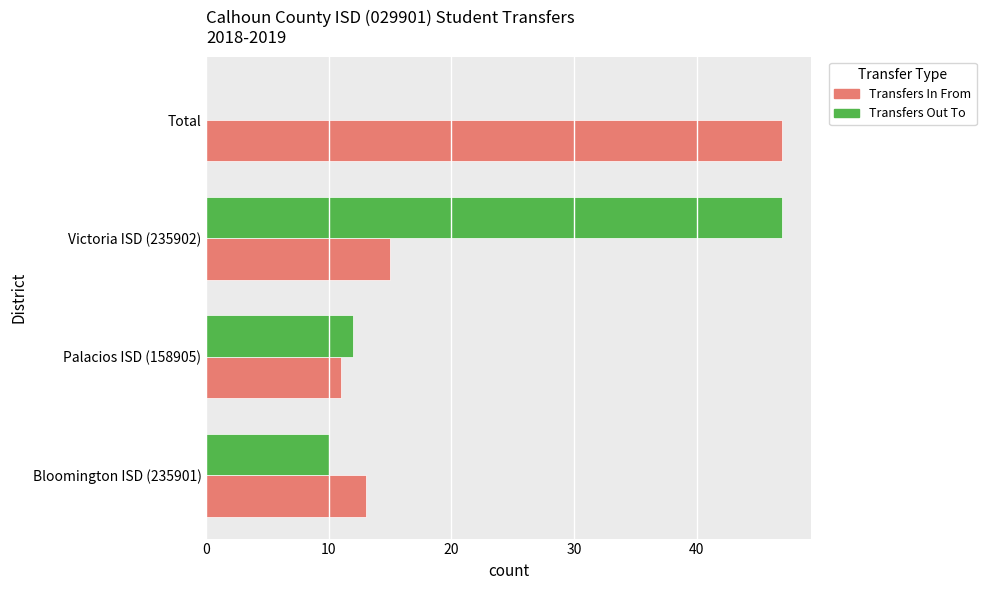

At which label does Transfers Out To reach its peak?

Victoria ISD (235902)